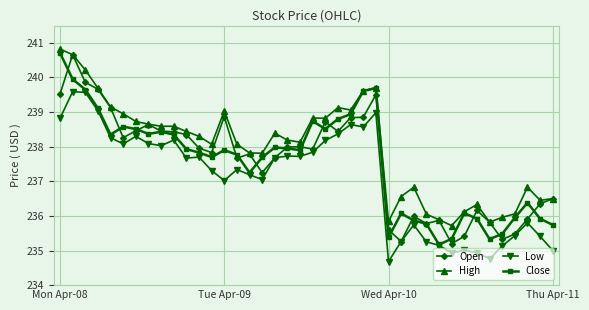

True or false: High has more than 2 points higher than both neighbors.

True